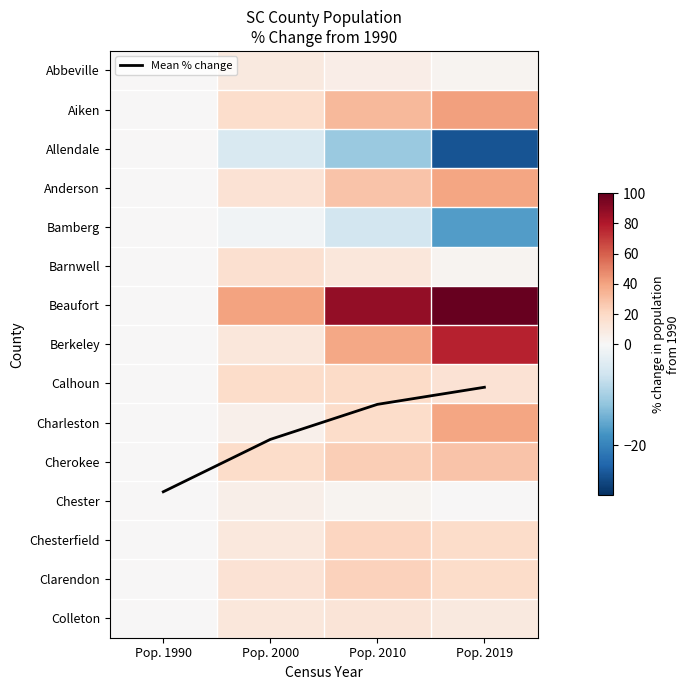

What is the sum of the Barnwell values at Pop. 2000 and Pop. 1990?

15.8